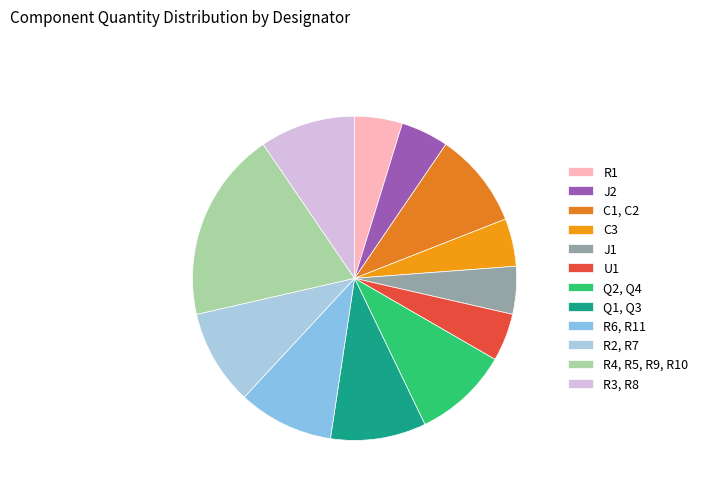

How many segments does this pie chart have?

12